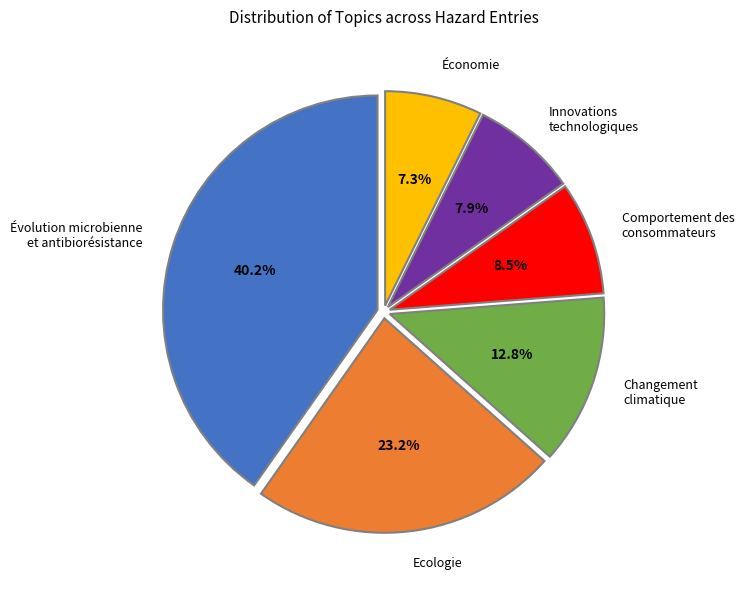

What is the ratio of the value at Évolution microbienne et antibiorésistance to the value at Comportement des consommateurs?

4.7